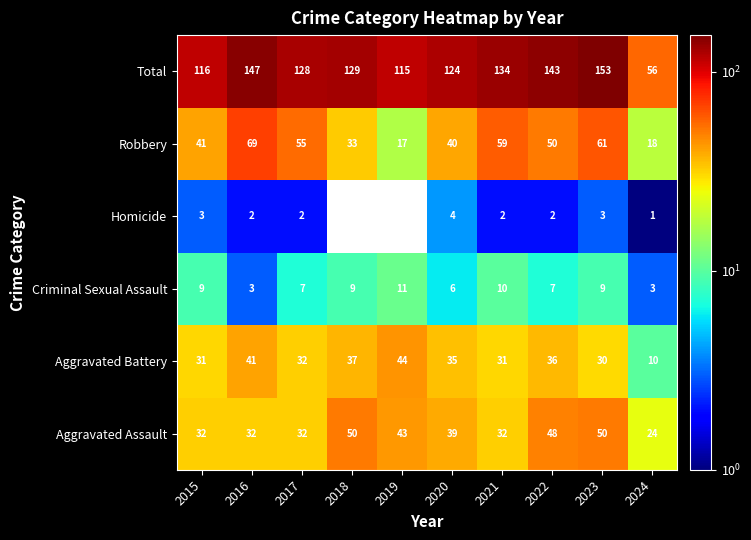

What is the average value of the Aggravated Battery series?

32.7